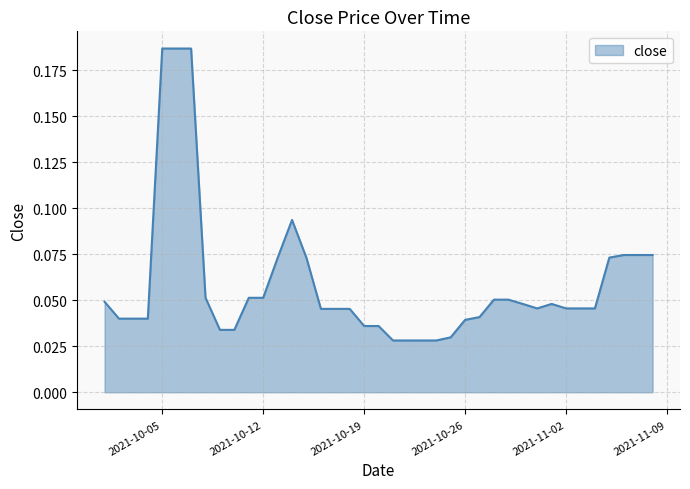

How many categories are shown in the chart?

39